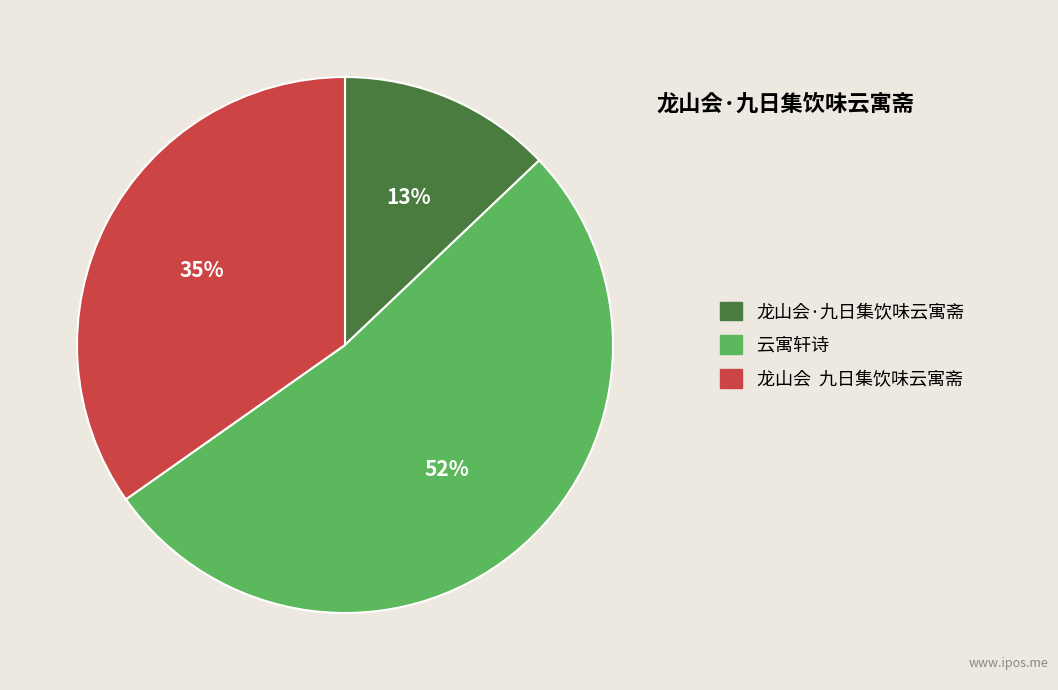

Is it true that 龙山会·九日集饮味云寓斋 is 13% of the pie?

True